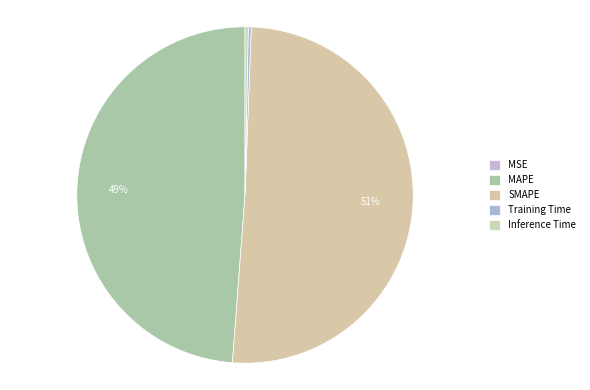

Rank the categories by value from lowest to highest.

MSE, Training Time, Inference Time, MAPE, SMAPE